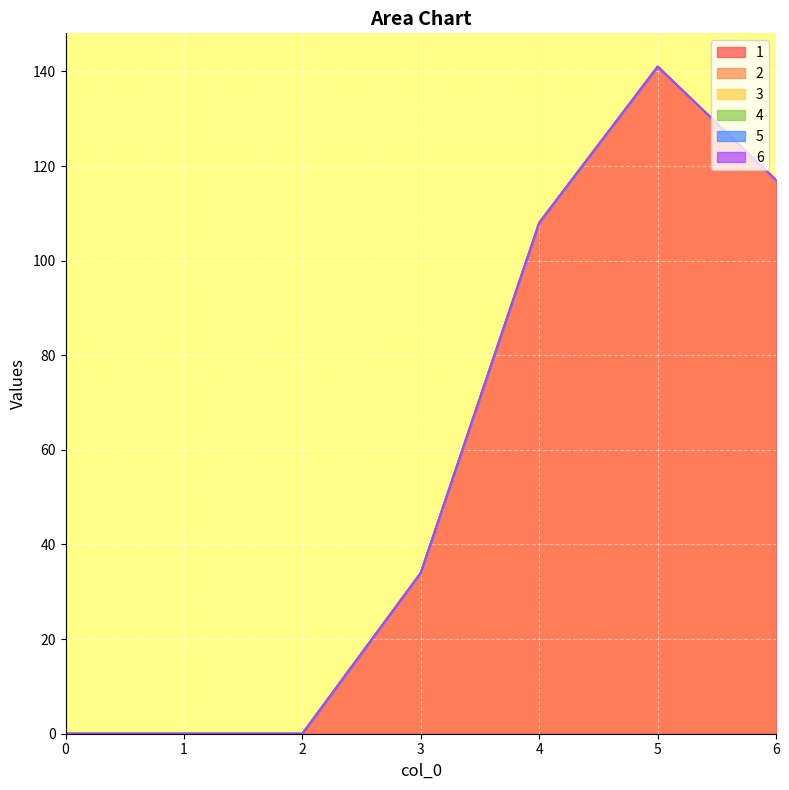

Which series has the largest total across all categories?

1